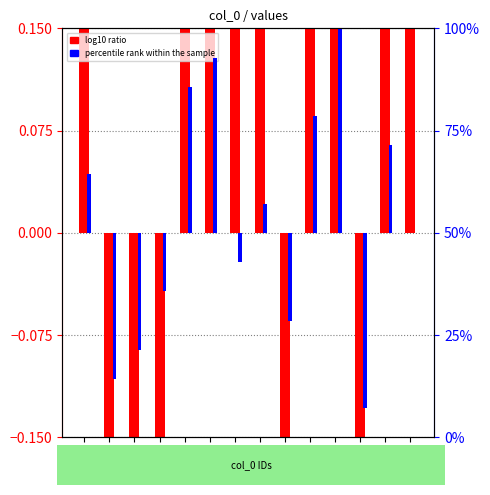

Rank the series at 1175248 from highest to lowest value.

log10 ratio, percentile rank within the sample